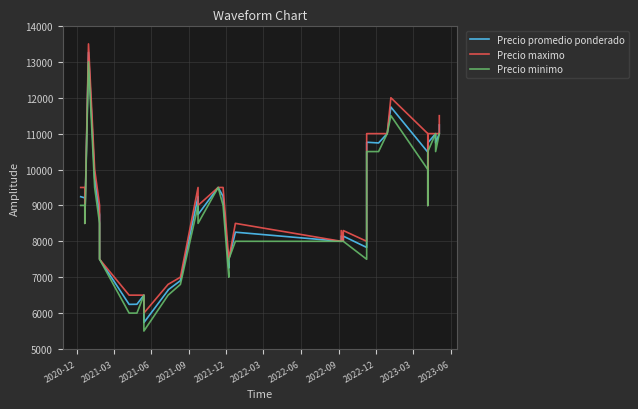

True or false: Precio maximo and Precio minimo intersect in this chart.

False